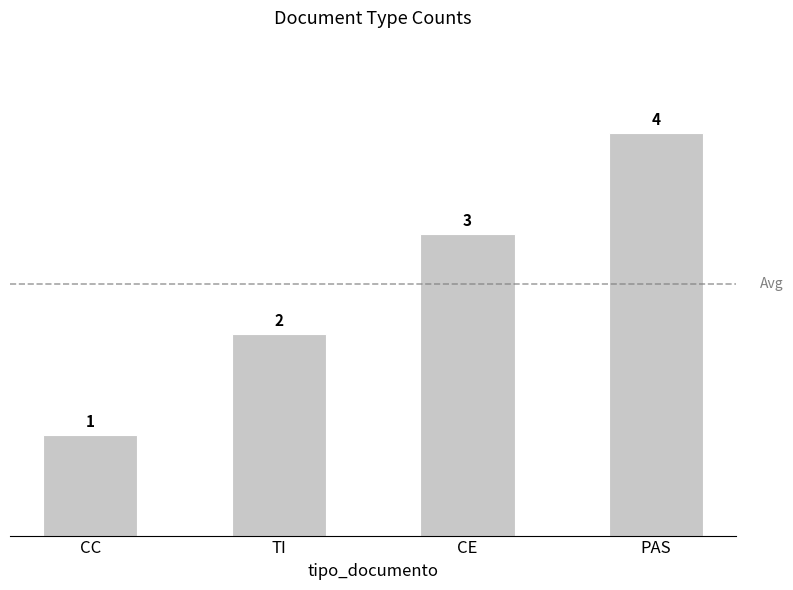

What is the label of the 1st bar from the right?

PAS